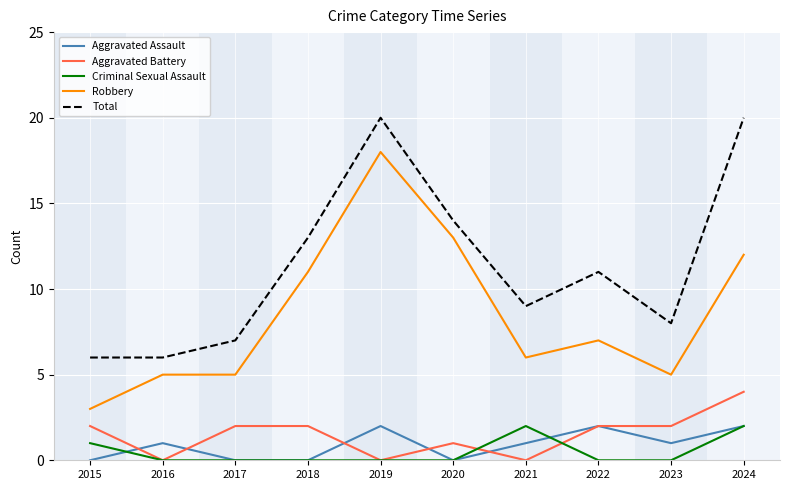

What is the average value of the Total series?

11